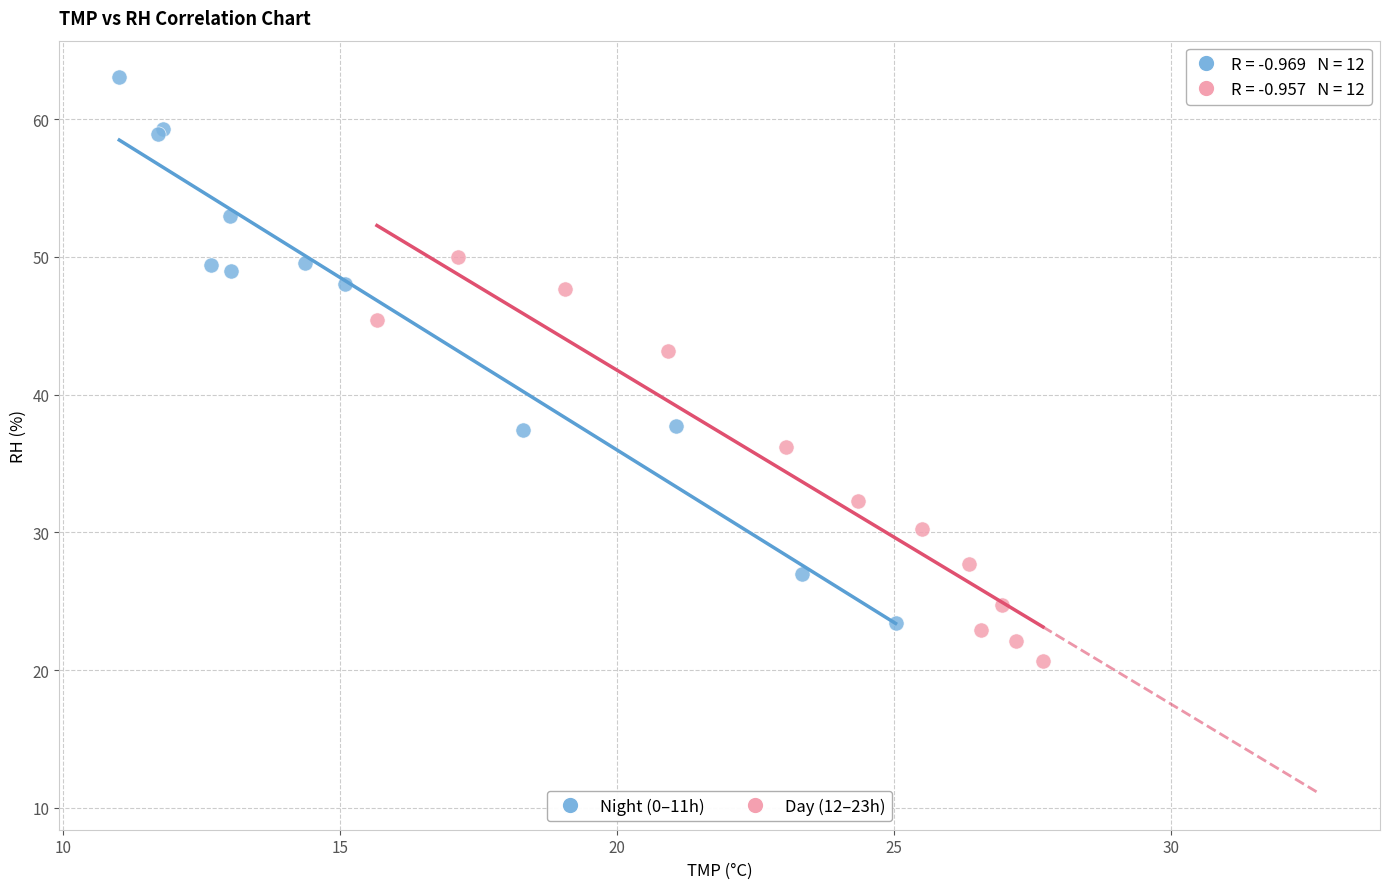

Which series contains the lowest Y value?

Day (12–23h)